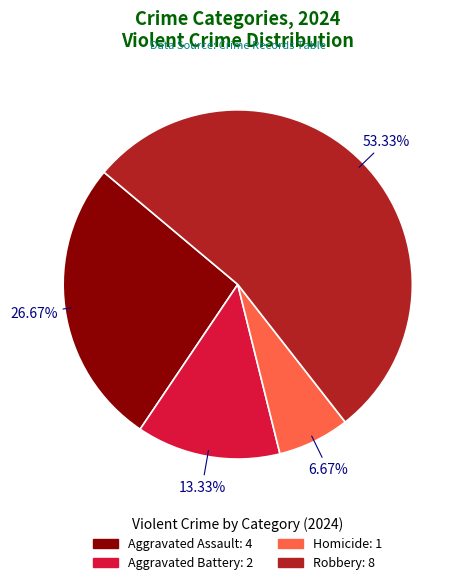

Which slice is the largest?

Robbery